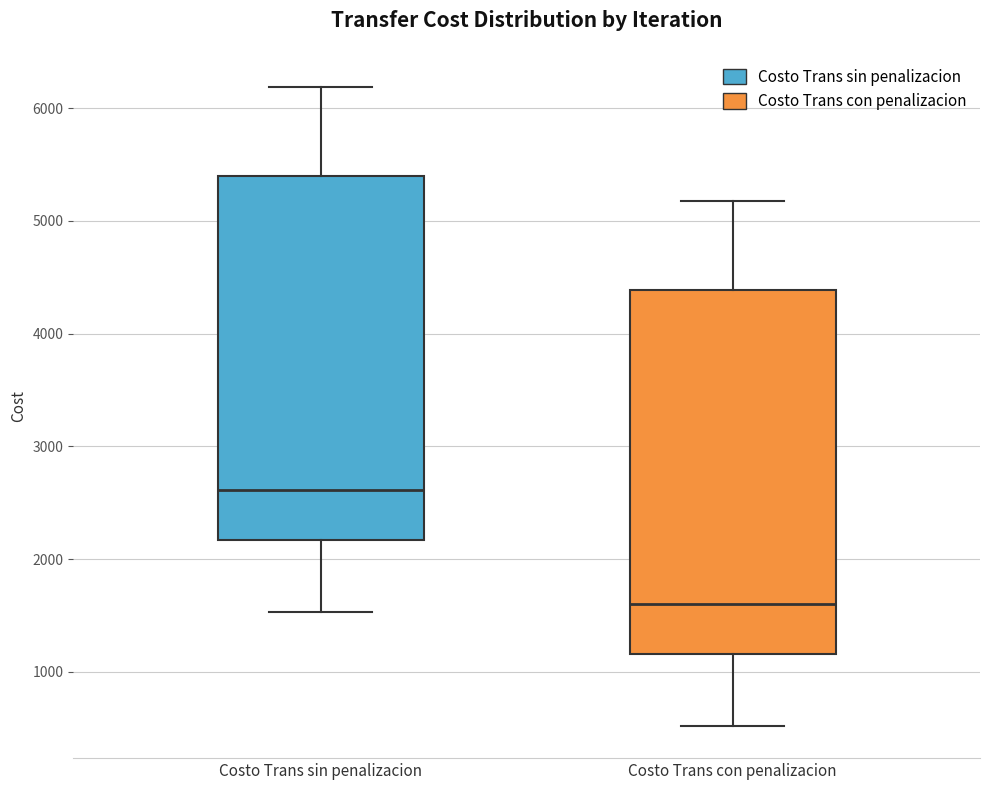

Reading left to right, transcribe this box plot: for each box, give where its median line is, the range the box spans, and where its two whiskers end, as read against the y-axis. The values are not printed on the chart, so give them approximately, as read against the axis.

Costo Trans sin penalizacion: median 2600, box 2200 to 5400, whiskers 1500 to 6200
Costo Trans con penalizacion: median 1600, box 1200 to 4400, whiskers 500 to 5200